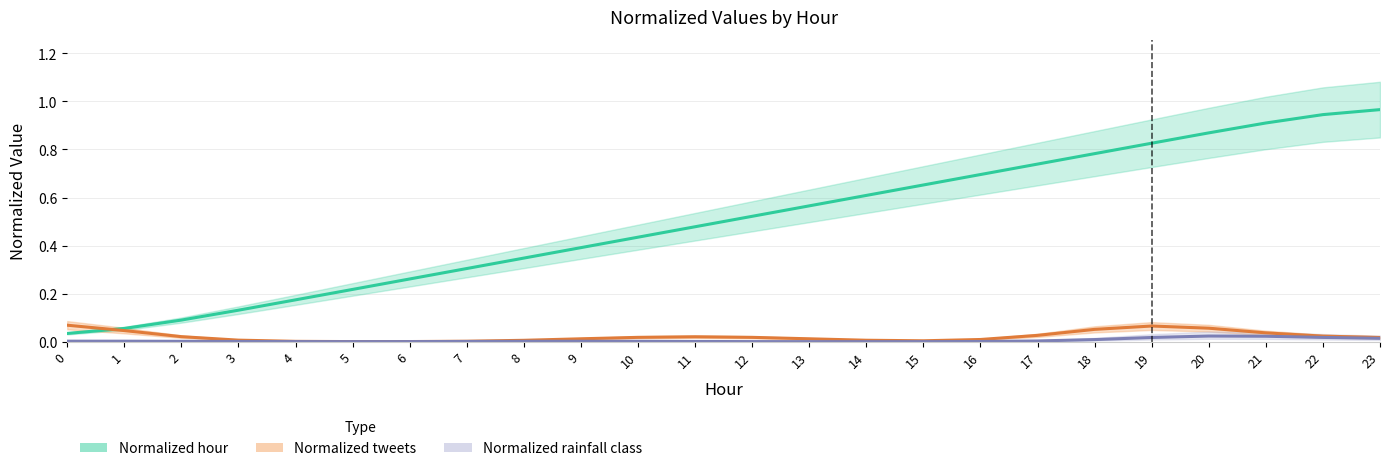

Is the value of Normalized rainfall class at 12 greater than the value of Normalized hour at 9?

No